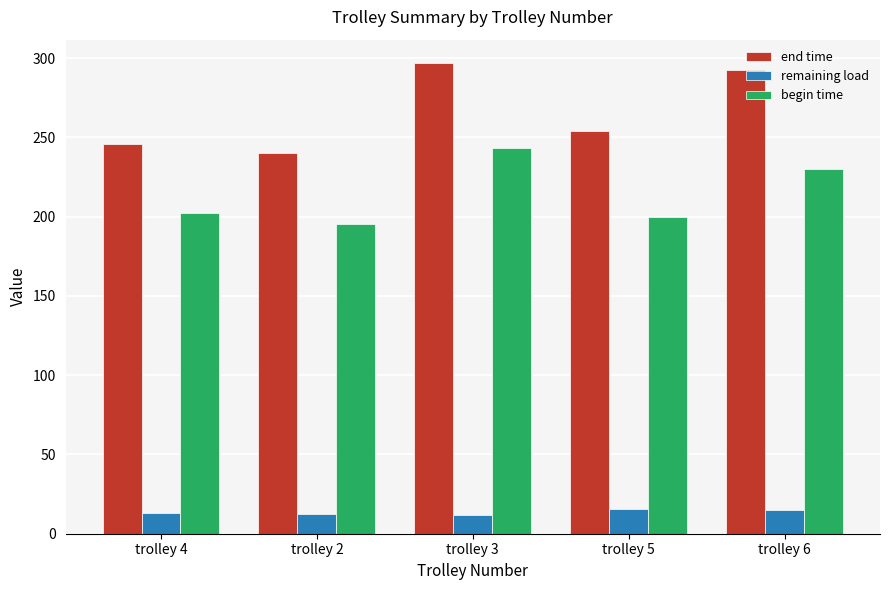

Is the value of end time at trolley 2 greater than the value of begin time at trolley 4?

Yes